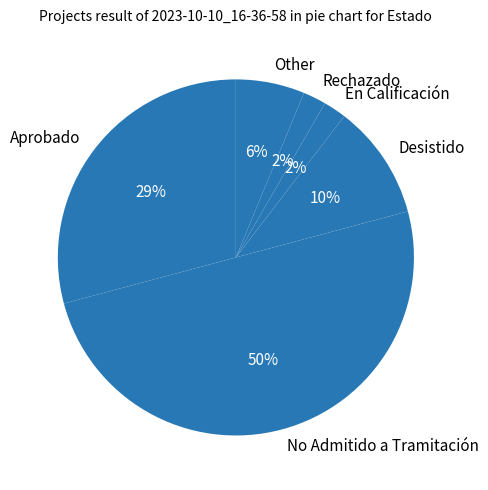

What is the largest slice in the pie chart?

No Admitido a Tramitación